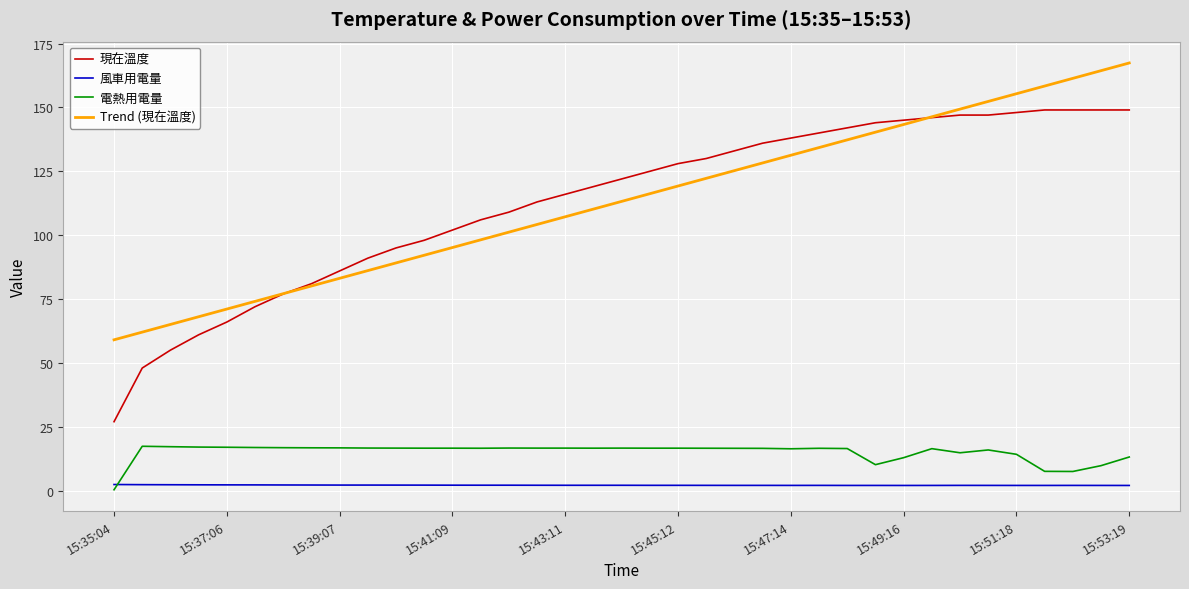

How many intersections are there between 電熱用電量 and 風車用電量?

1